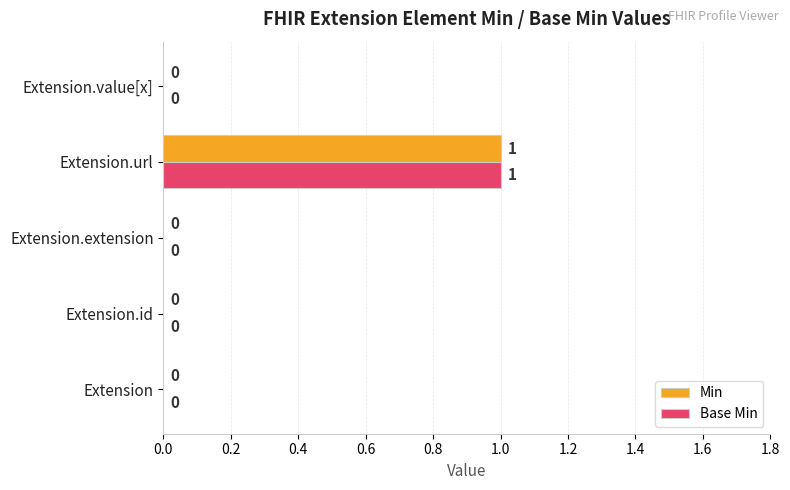

At which category is the sum across all series the highest?

Extension.url